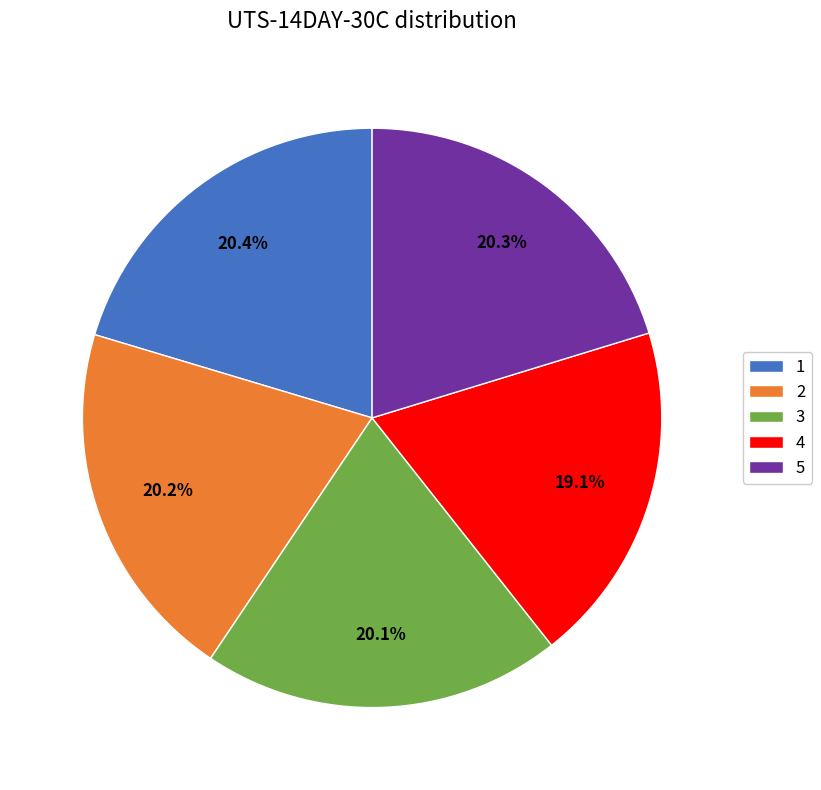

Count the number of slices in the pie.

5